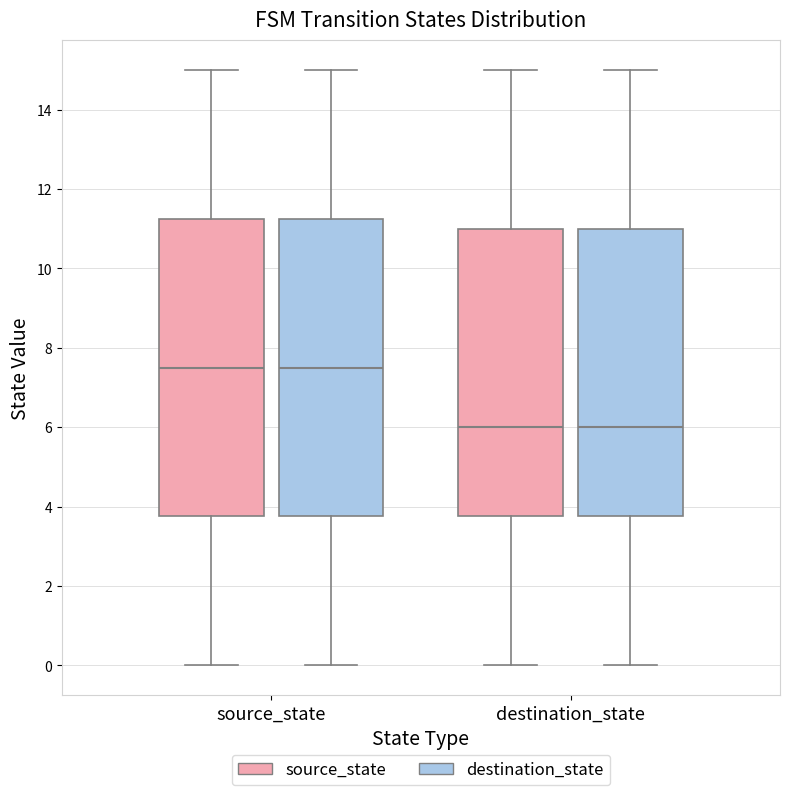

Reading left to right, read every box against the y-axis: the position of its median line, the range the box covers, and the ends of its whiskers. The values are not printed on the chart, so give them approximately, as read against the axis.

source_state (source_state): median 7.6, box 3.8 to 11.2, whiskers 0.0 to 15.0
source_state (destination_state): median 7.6, box 3.8 to 11.2, whiskers 0.0 to 15.0
destination_state (source_state): median 6.0, box 3.8 to 11.0, whiskers 0.0 to 15.0
destination_state (destination_state): median 6.0, box 3.8 to 11.0, whiskers 0.0 to 15.0